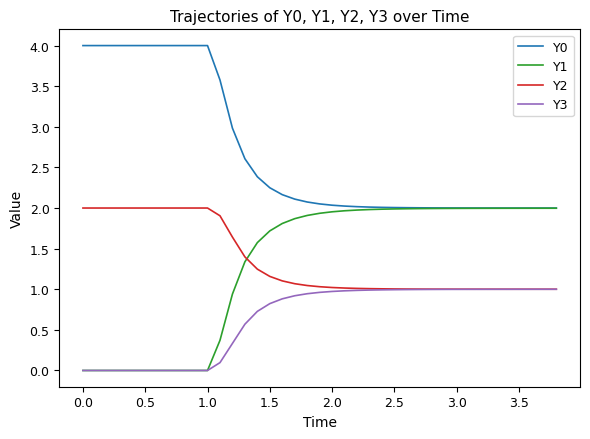

What is the highest value of the Y0 series?

4.0